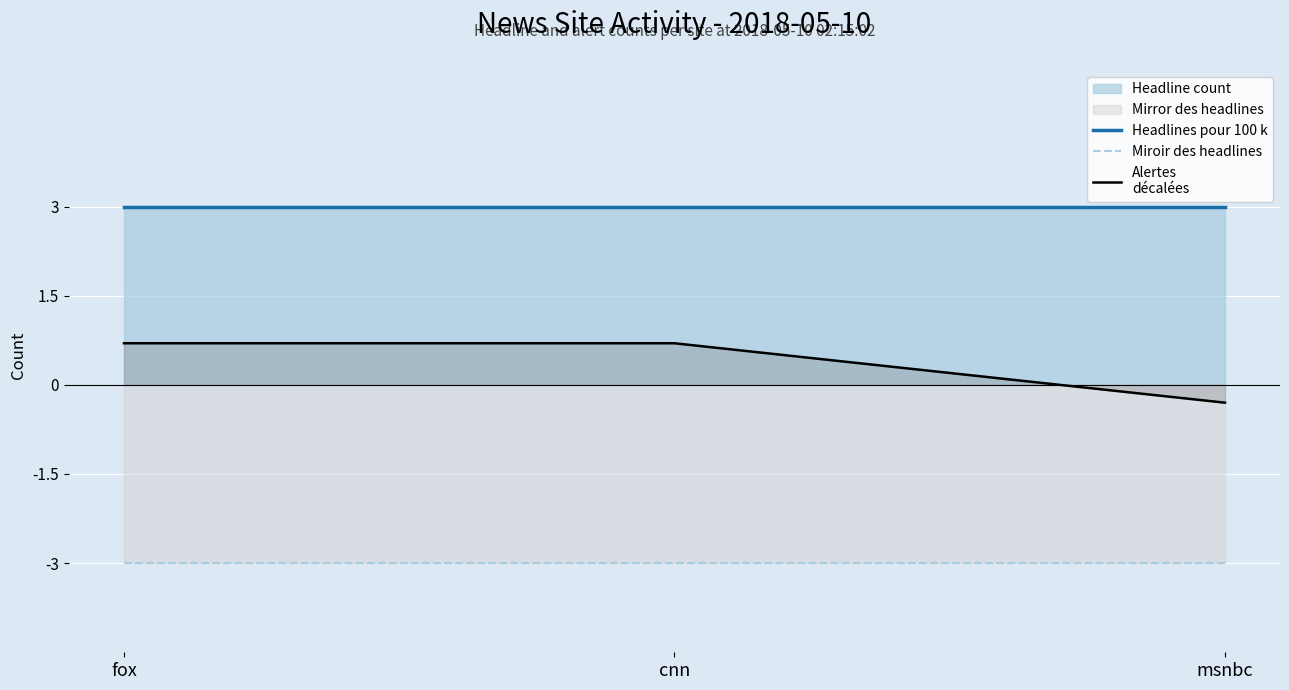

Which label corresponds to the smallest value in the chart?

fox